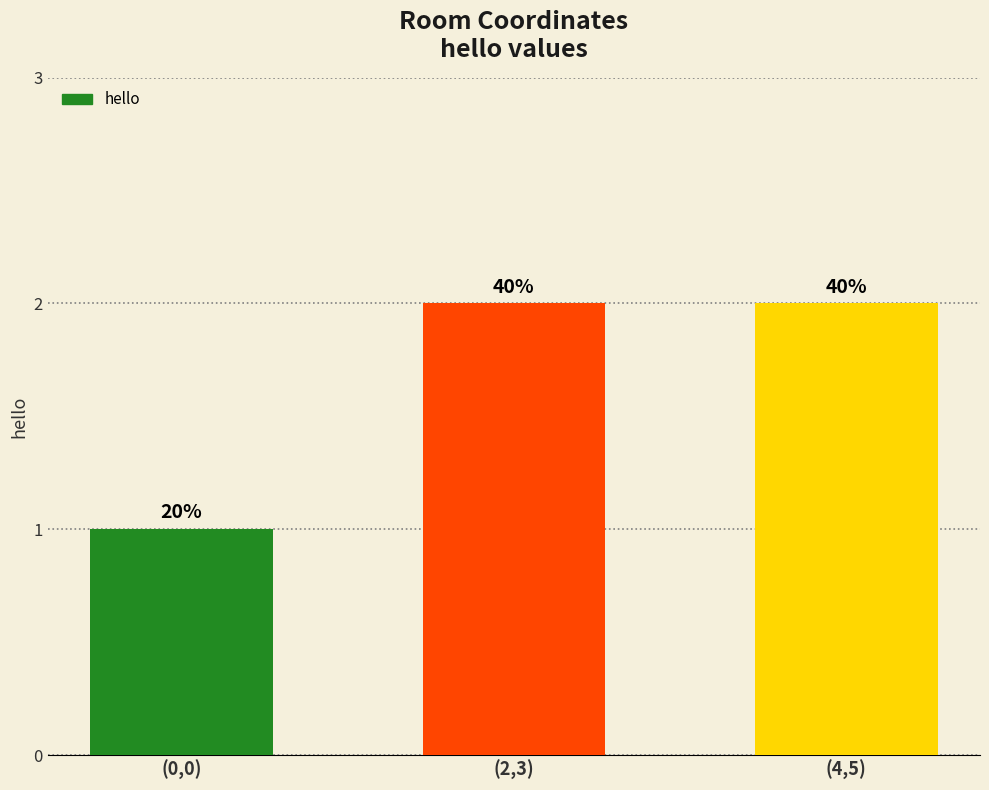

Does the chart contain any negative values?

No